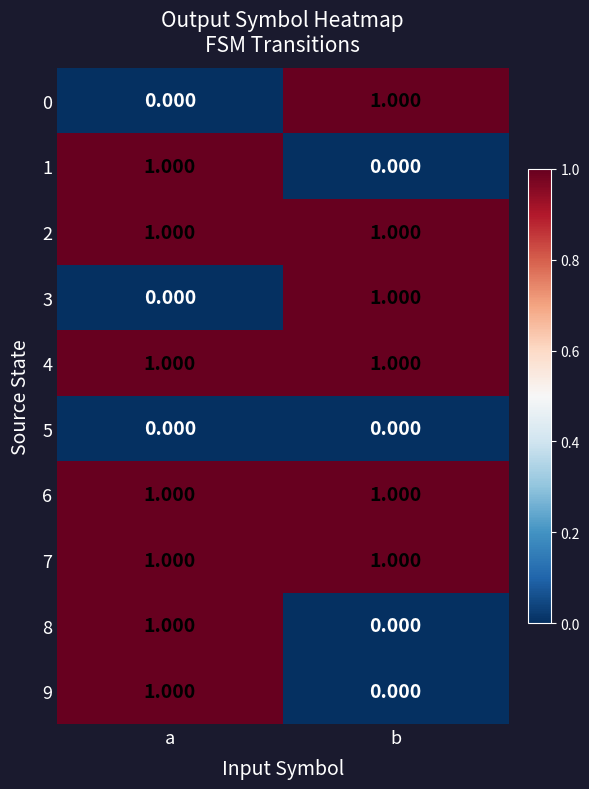

How many data points does each series have?

2